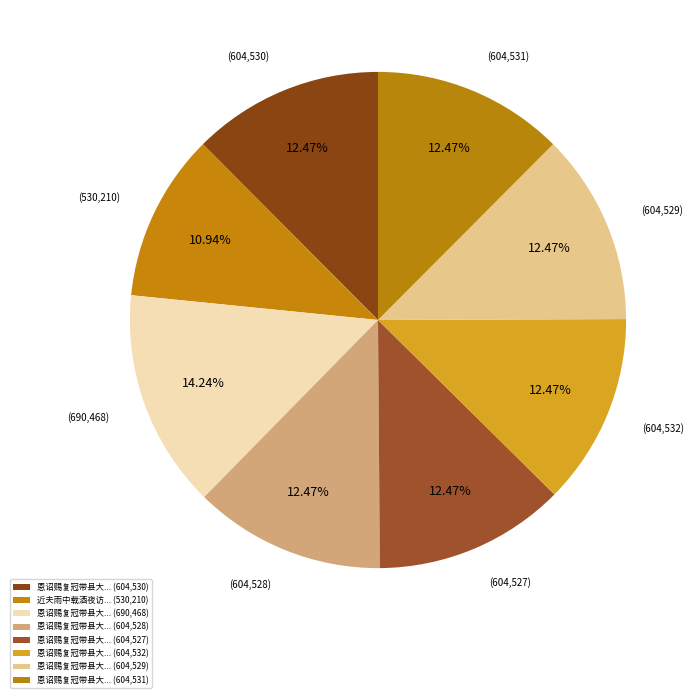

How many slices are in this pie chart?

8